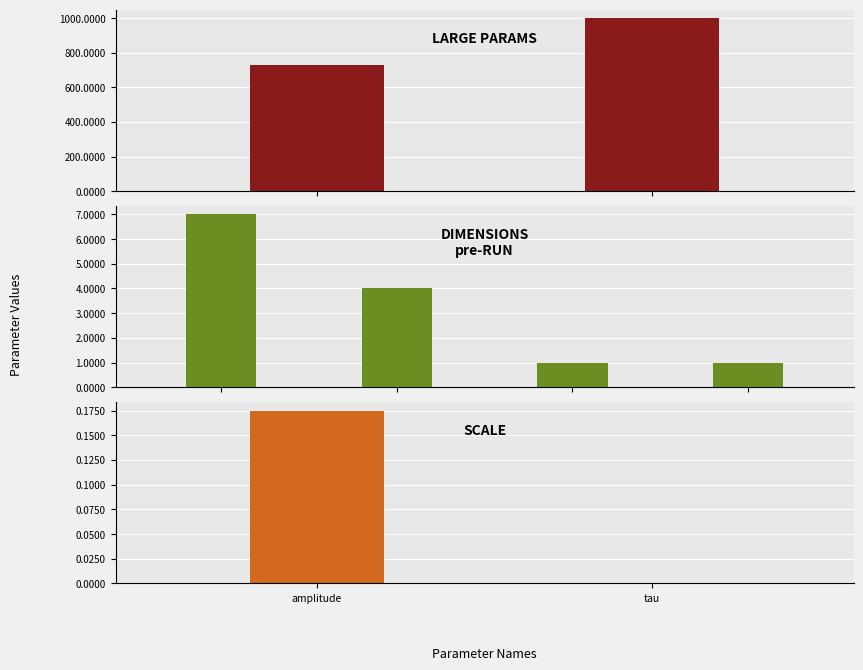

Reading left to right, what are all the values shown in this chart?

7.0	731.0	1.0	1000.0	4.0	1.0	0.0	0.2